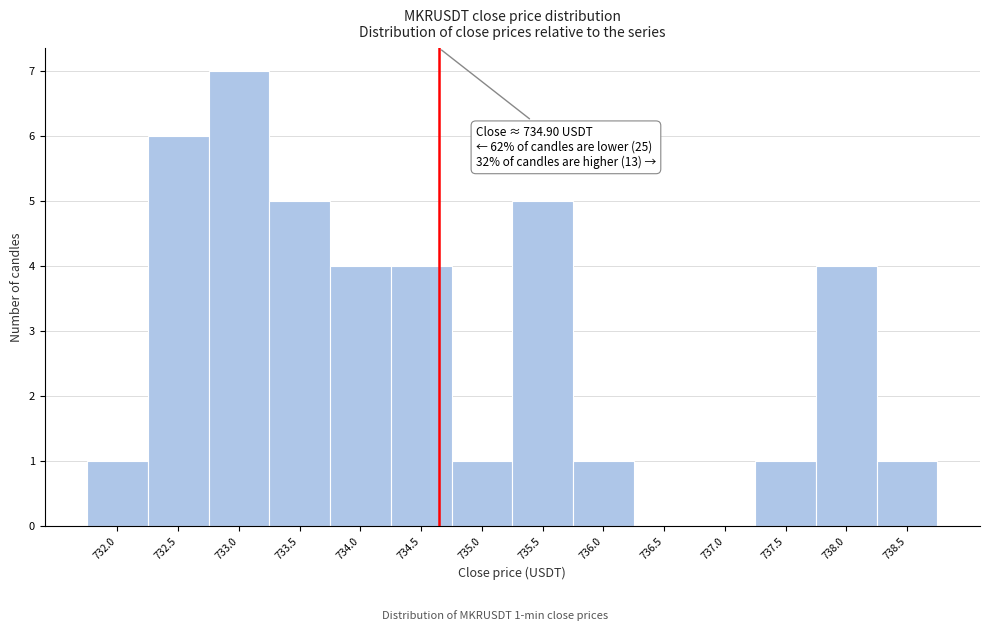

Reading left to right, what are all the values shown in this chart?

732.0=1	732.5=6	733.0=7	733.5=5	734.0=4	734.5=4	735.0=1	735.5=5	736.0=1	736.5=0	737.0=0	737.5=1	738.0=4	738.5=1